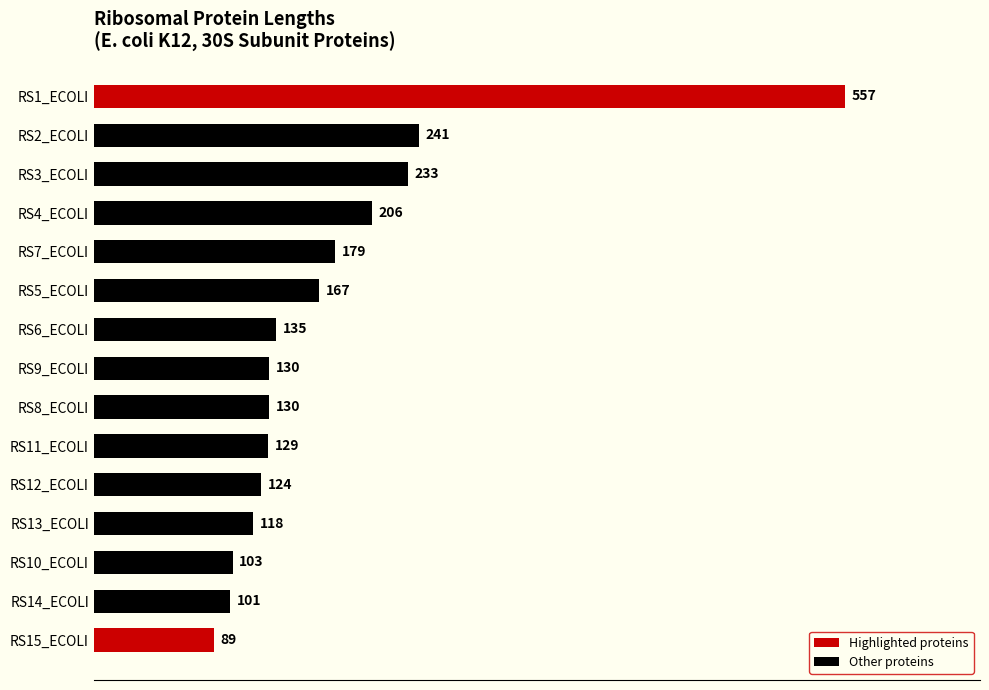

What is the sum of all values?

2642